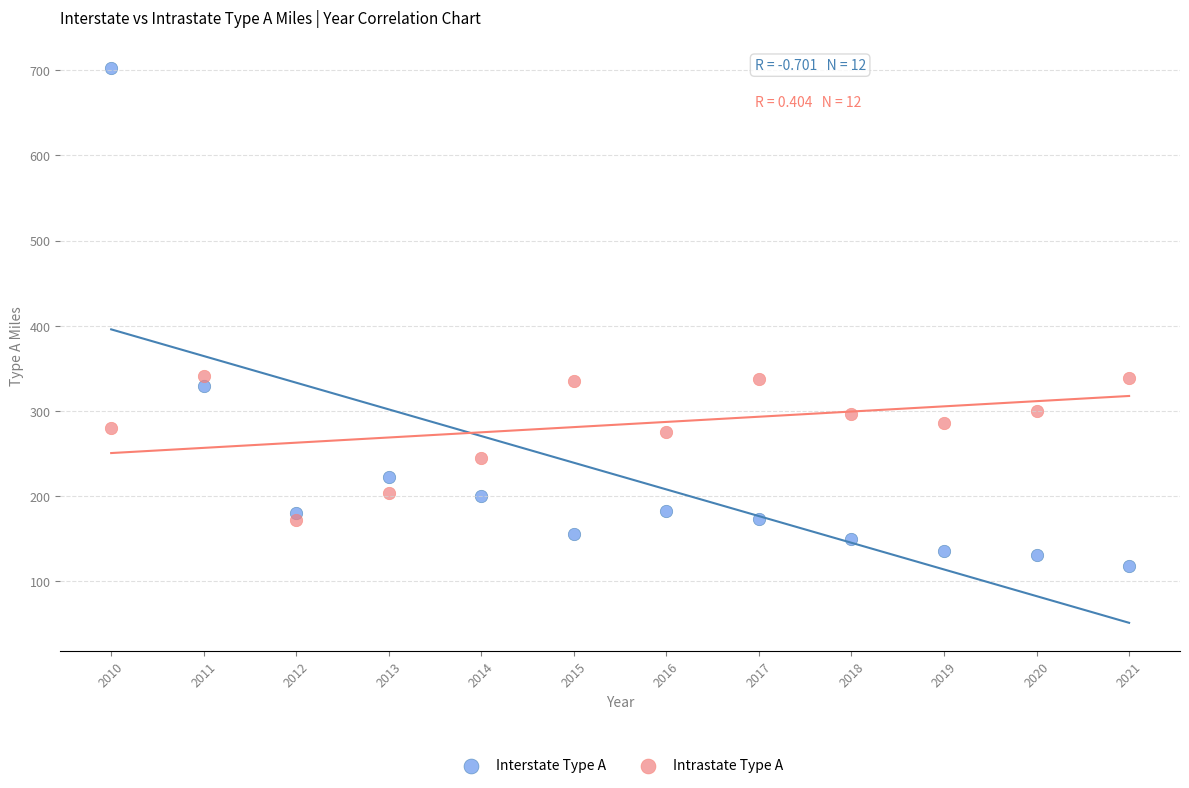

Which series has the largest Y range (max minus min)?

Interstate Type A